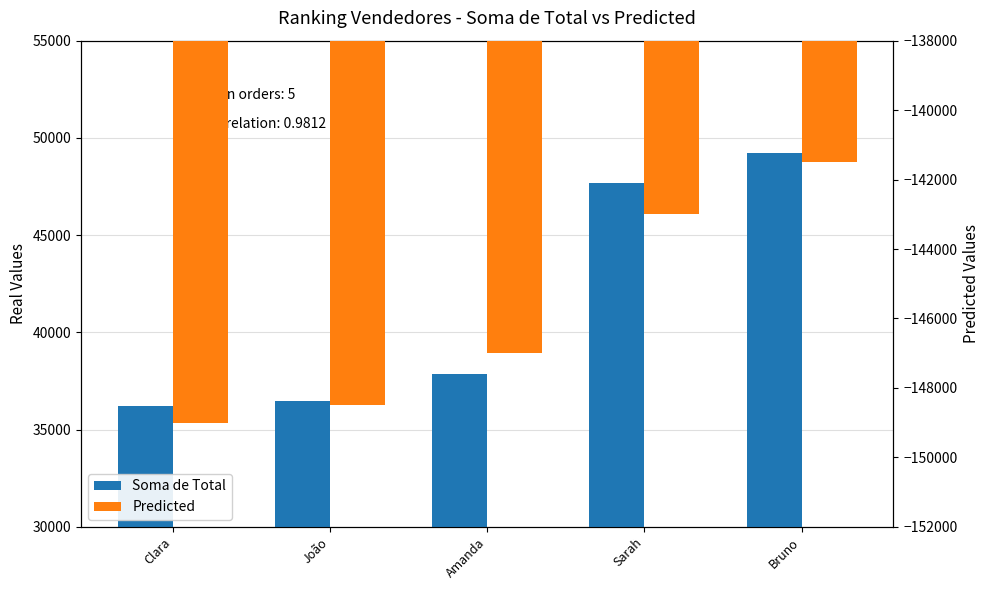

What is the average value of the Predicted series?

-145800.0